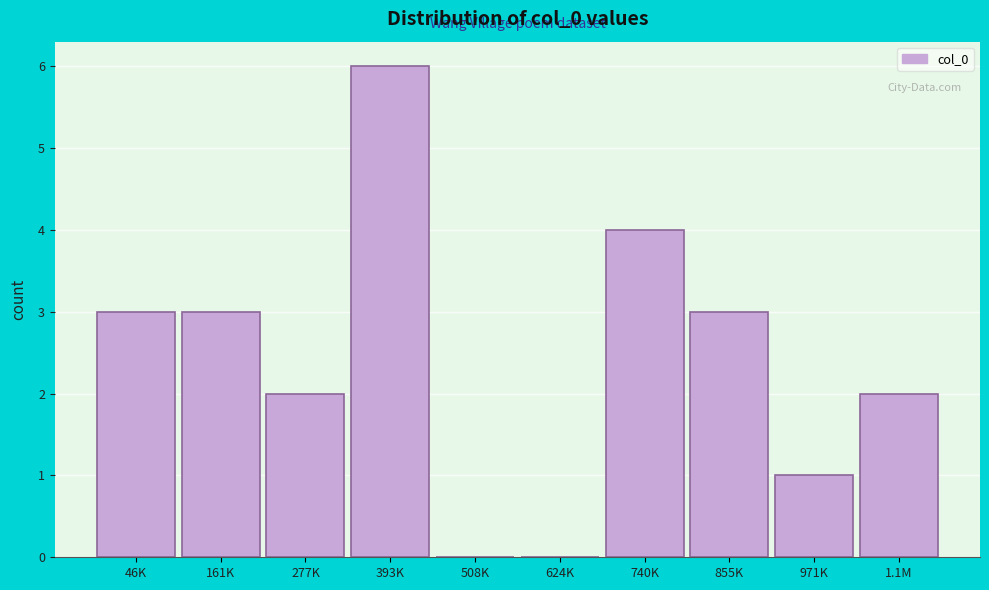

Reading right to left, what are all the values shown in this chart?

1.1M=2	971K=1	855K=3	740K=4	624K=0	508K=0	393K=6	277K=2	161K=3	46K=3